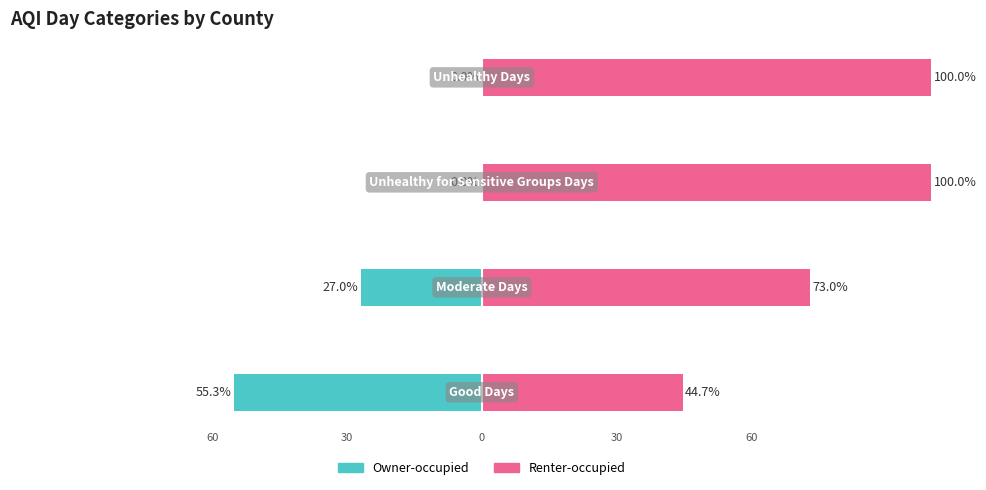

How many groups of bars are there?

4